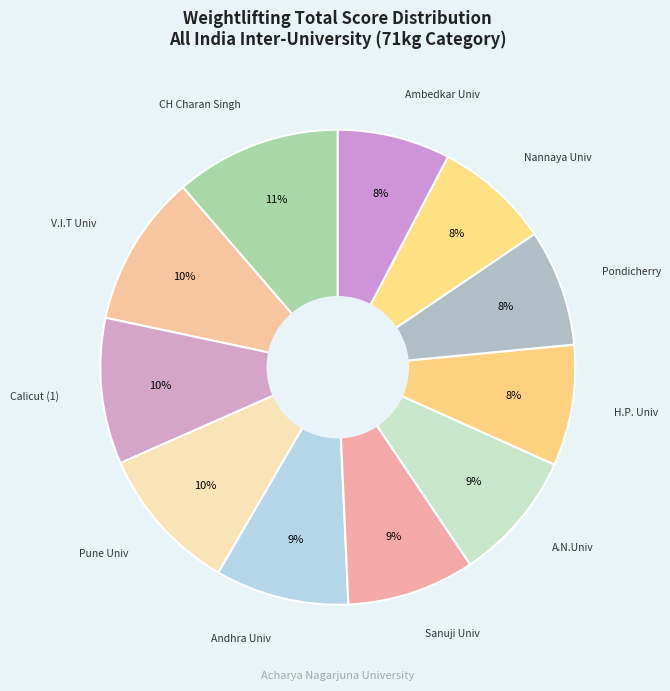

Count the number of slices in the pie.

11